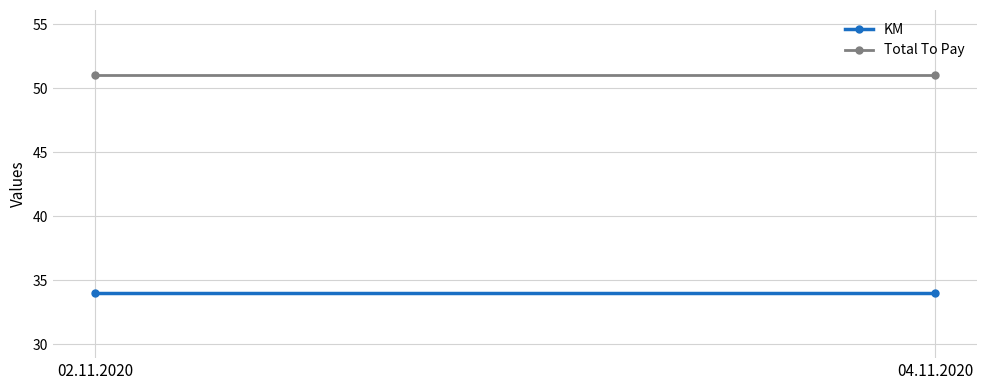

What is the value of the Total To Pay point at the 1st from the left?

51